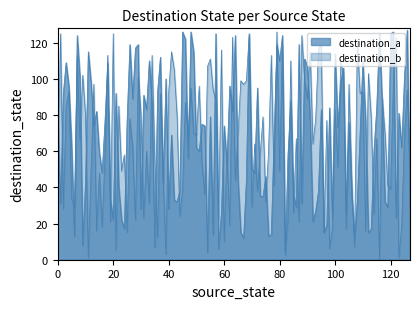

What is the difference between the maximum and second lowest values in the destination_a series?

117